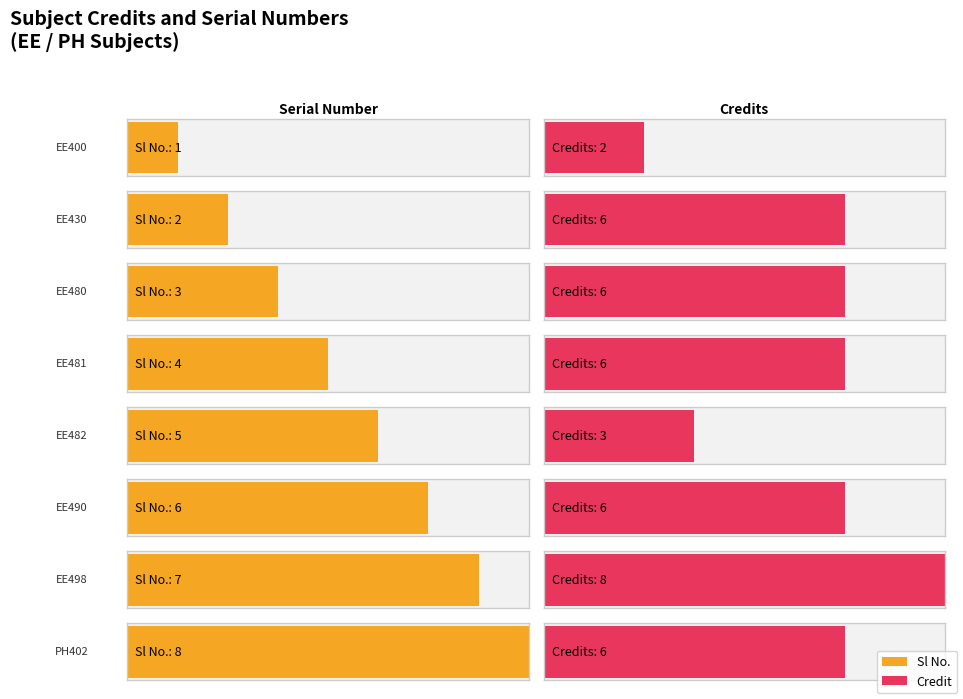

How many categories are shown in the chart?

8